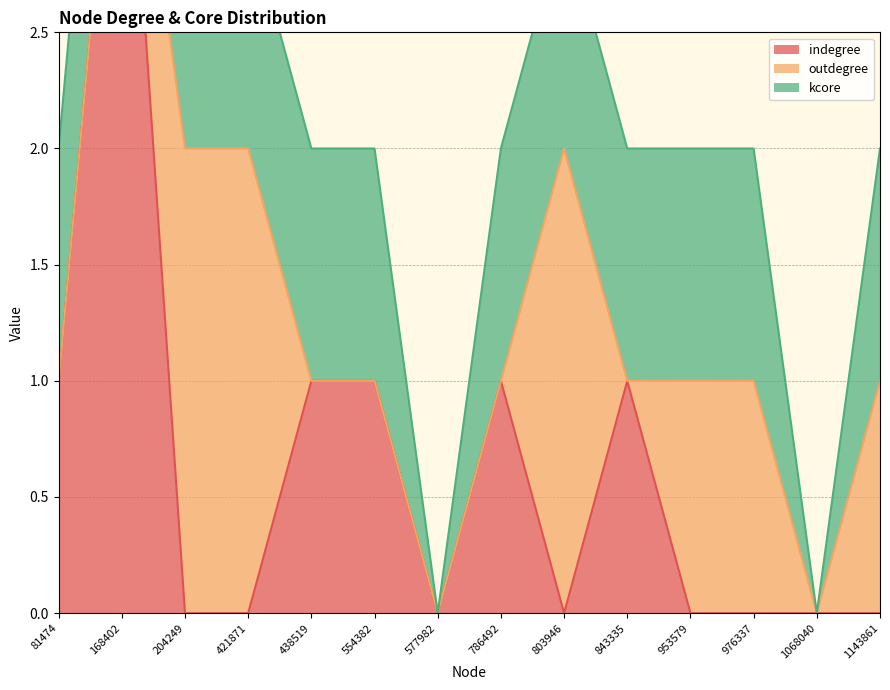

What is the sum of the outdegree values at 1143861 and 803946?

3